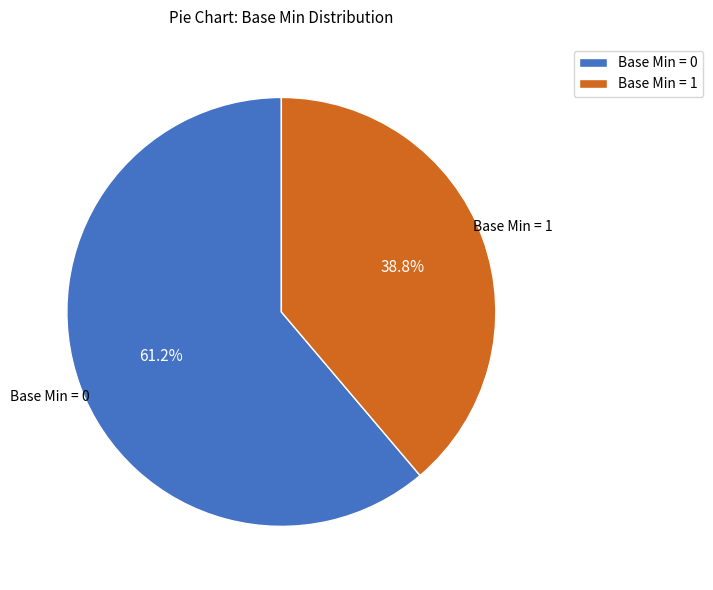

Is there a majority slice in this chart?

Yes